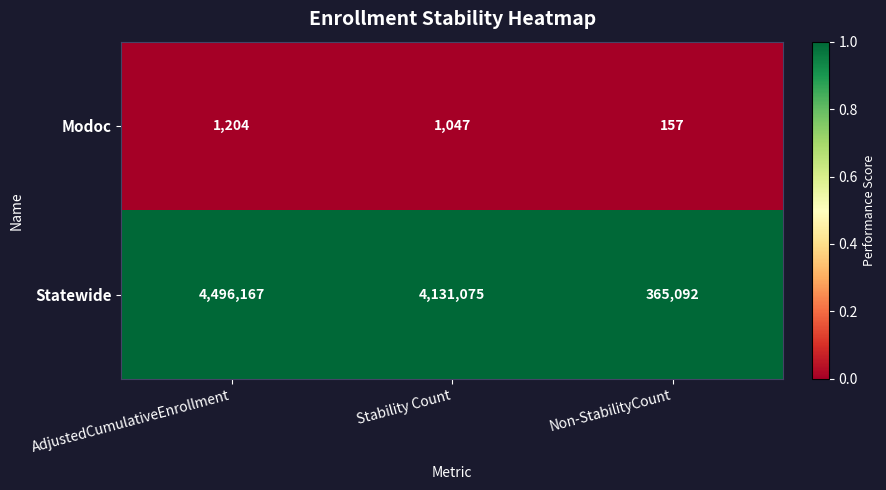

At Stability Count, list the series in order from largest to smallest.

Statewide, Modoc